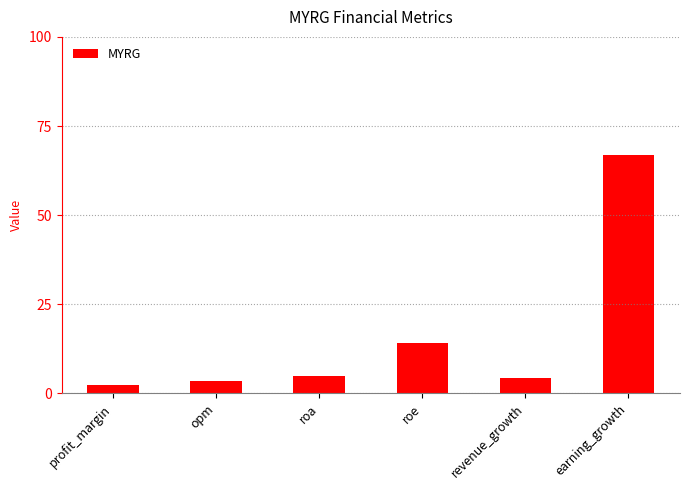

How many categories are shown in the chart?

6